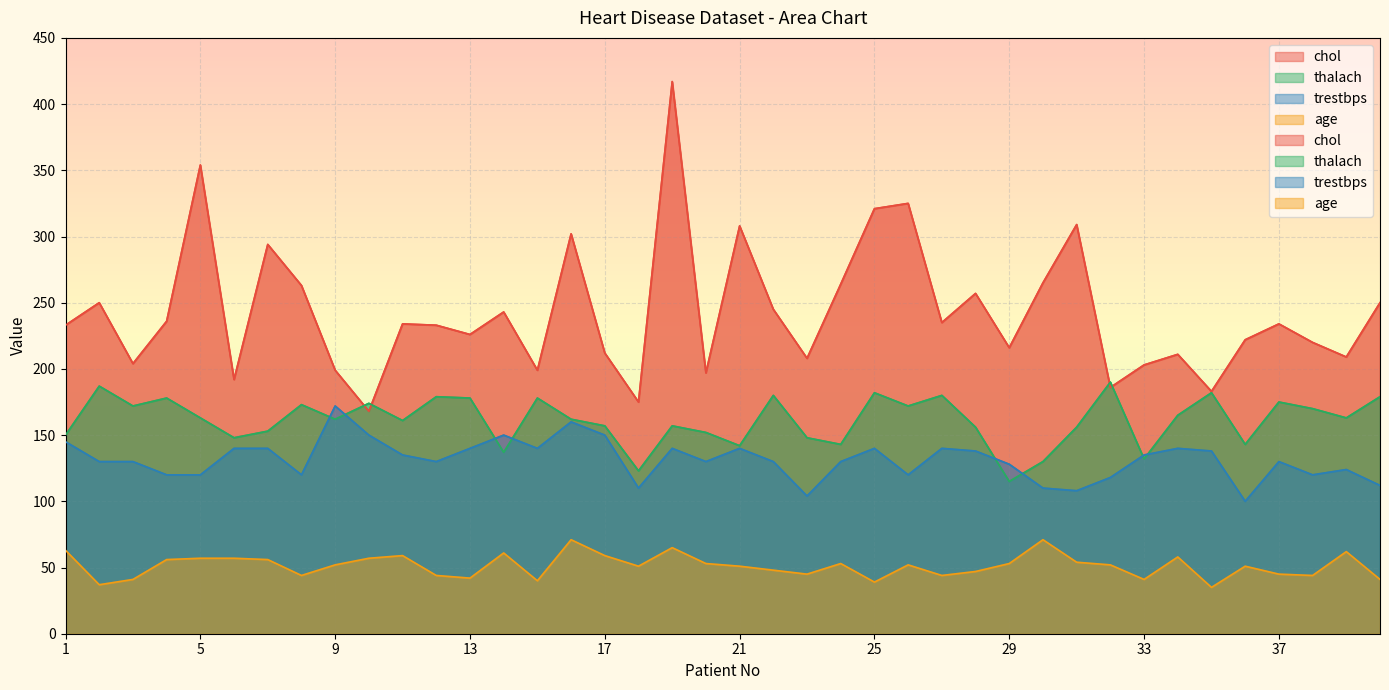

Reading left to right, what are all the values shown in this chart?

chol: 233	250	204	236	354	192	294	263	199	168	234	233	226	243	199	302	212	175	417	197	308	245	208	264	321	325	235	257	216	265	309	186	203	211	183	222	234	220	209	250
thalach: 150	187	172	178	163	148	153	173	162	174	161	179	178	137	178	162	157	123	157	152	142	180	148	143	182	172	180	156	115	130	156	190	132	165	182	143	175	170	163	179
trestbps: 145	130	130	120	120	140	140	120	172	150	135	130	140	150	140	160	150	110	140	130	140	130	104	130	140	120	140	138	128	110	108	118	135	140	138	100	130	120	124	112
age: 63	37	41	56	57	57	56	44	52	57	59	44	42	61	40	71	59	51	65	53	51	48	45	53	39	52	44	47	53	71	54	52	41	58	35	51	45	44	62	41